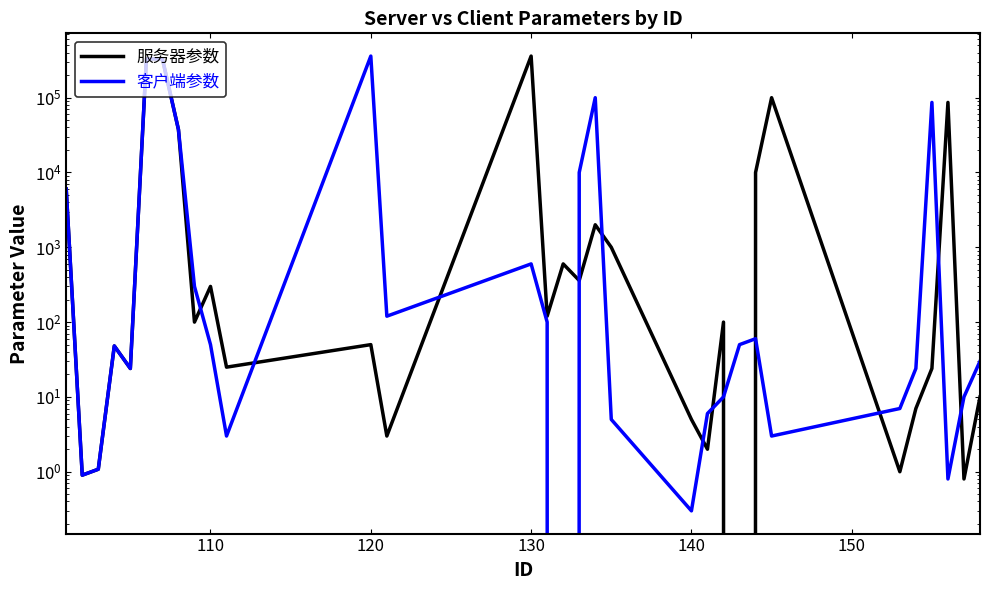

How many categories are shown in the chart?

31